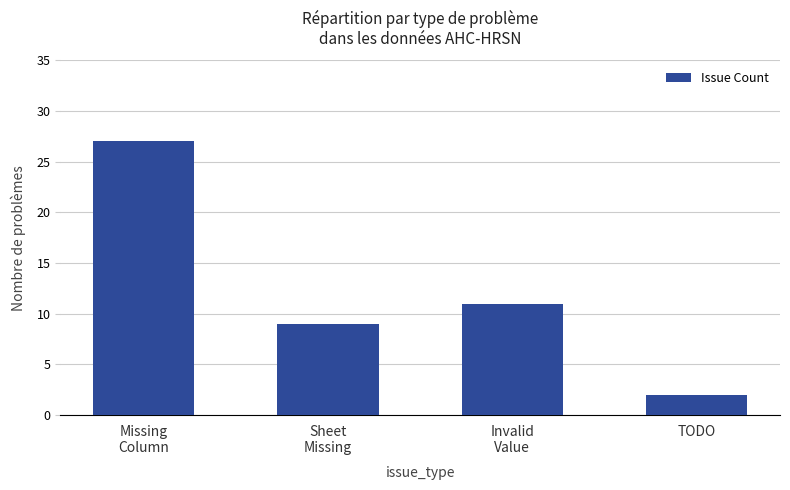

The value at TODO is 2. True or false?

True